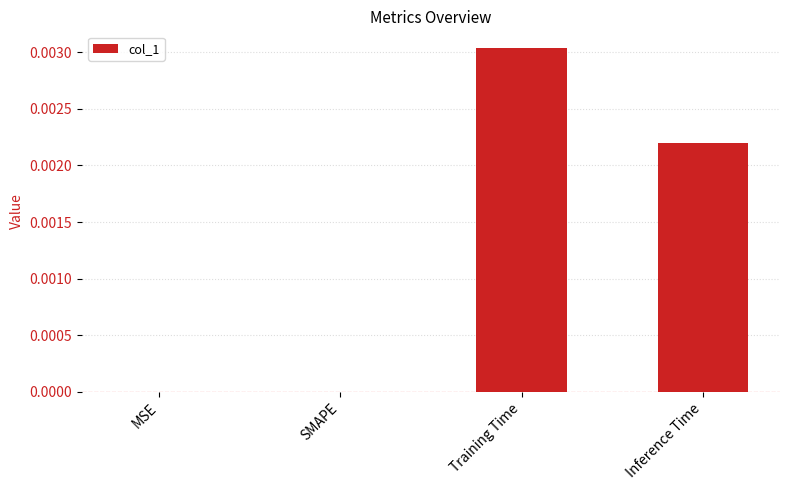

Between MSE and Inference Time, which is larger?

Inference Time